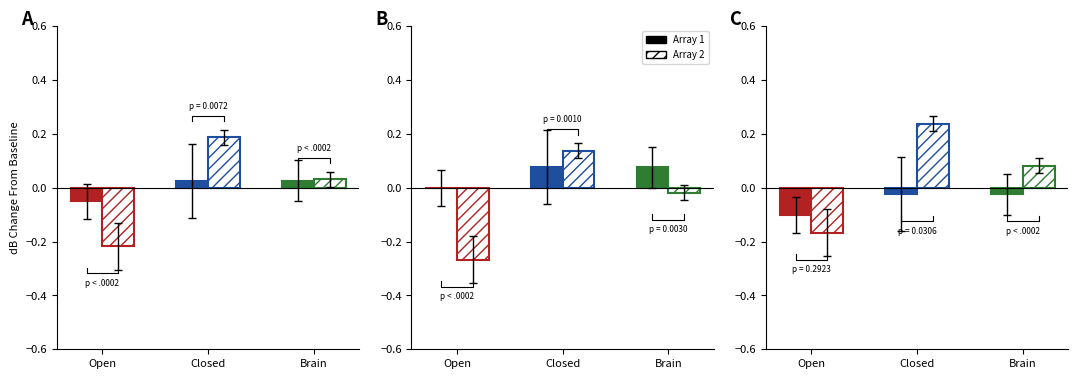

Does the chart contain any negative values?

Yes